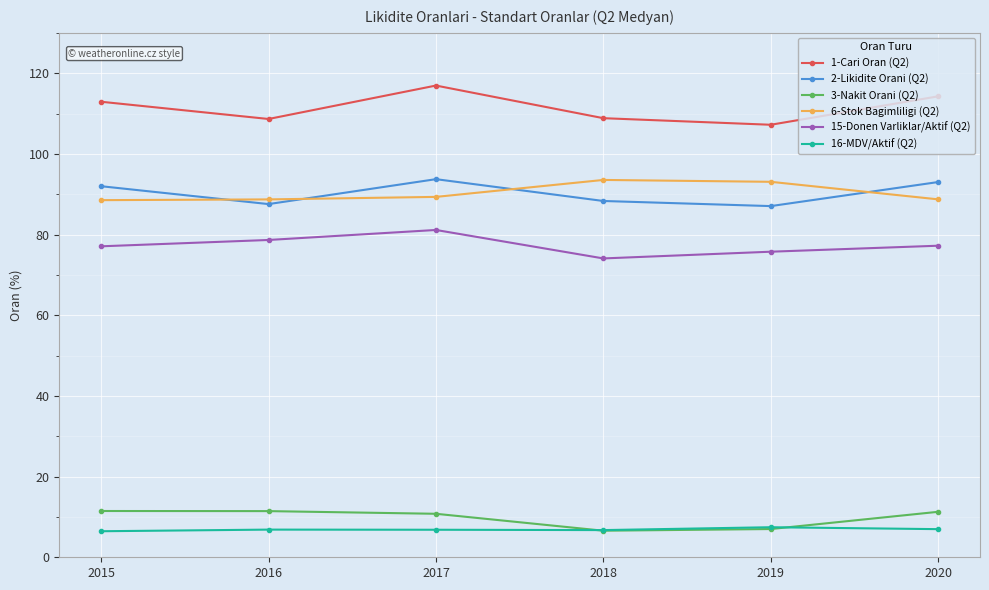

Where is the first local maximum for 1-Cari Oran (Q2)?

2017